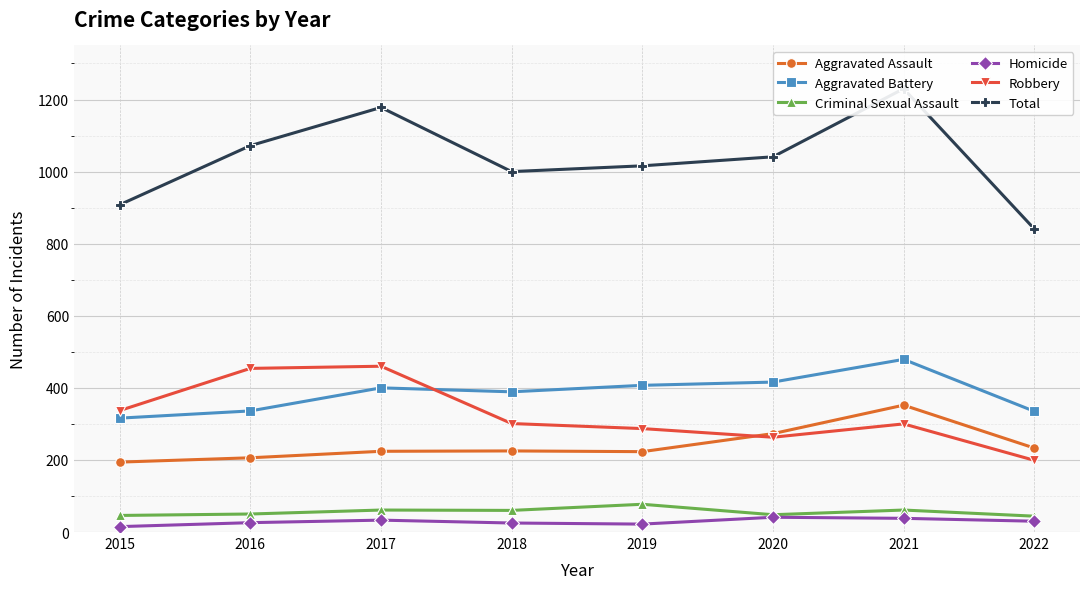

True or false: Robbery and Total intersect in this chart.

False